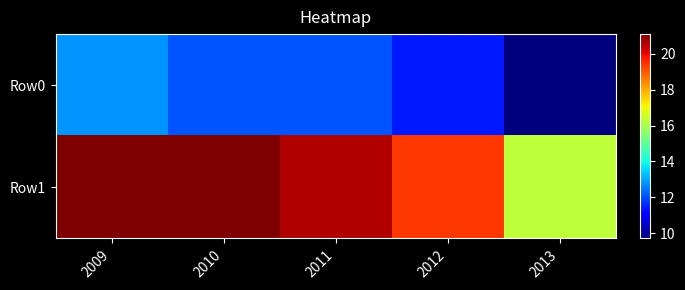

Reading right to left, transcribe all the data shown in this chart.

Row0: 2013=9.7	2012=11.4	2011=12.1	2010=12.1	2009=12.8
Row1: 2013=16.3	2012=19.4	2011=20.6	2010=21.1	2009=21.1